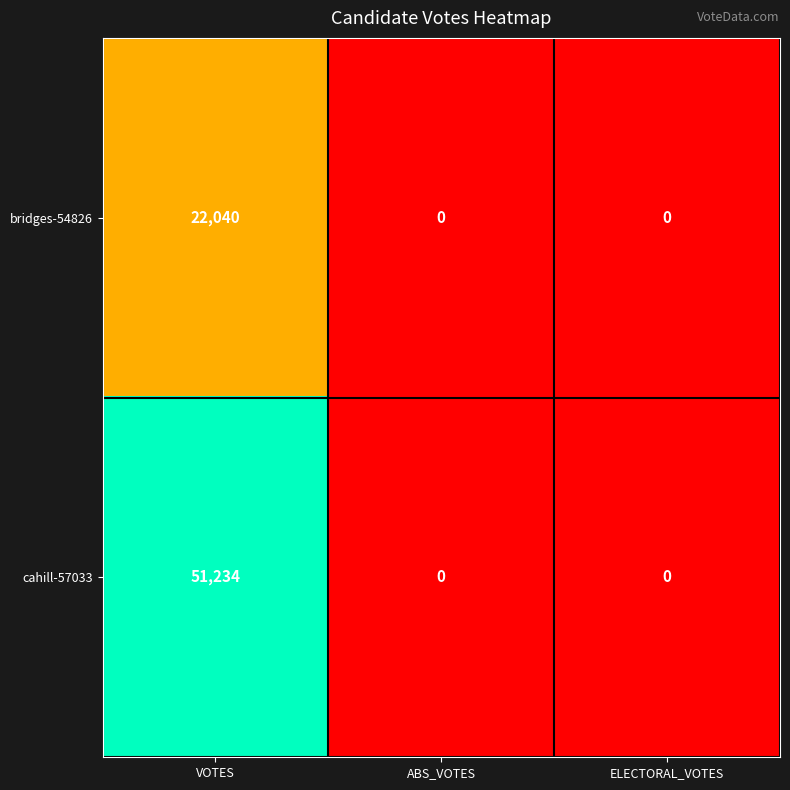

Rank the series by their average value, from lowest to highest.

bridges-54826, cahill-57033